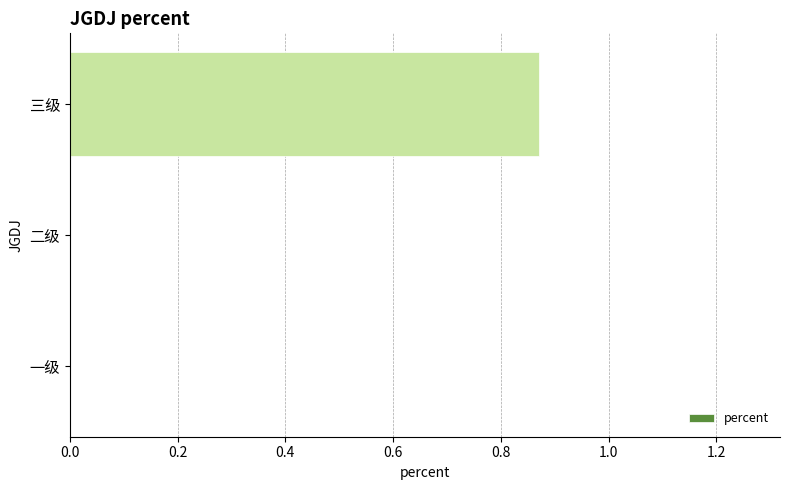

The chart shows a value of 0.5 at 一级. True or false?

False